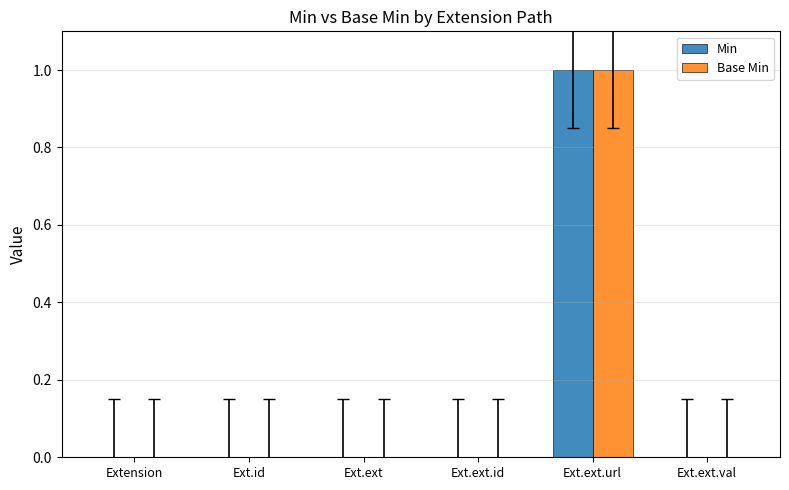

The Min series shows -1 at Ext.ext. True or false?

False